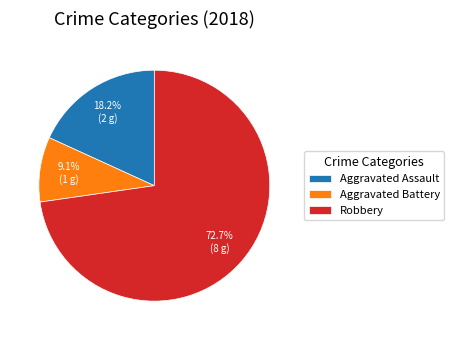

To the nearest percent, what is the combined percentage of Aggravated Assault and Aggravated Battery?

27%